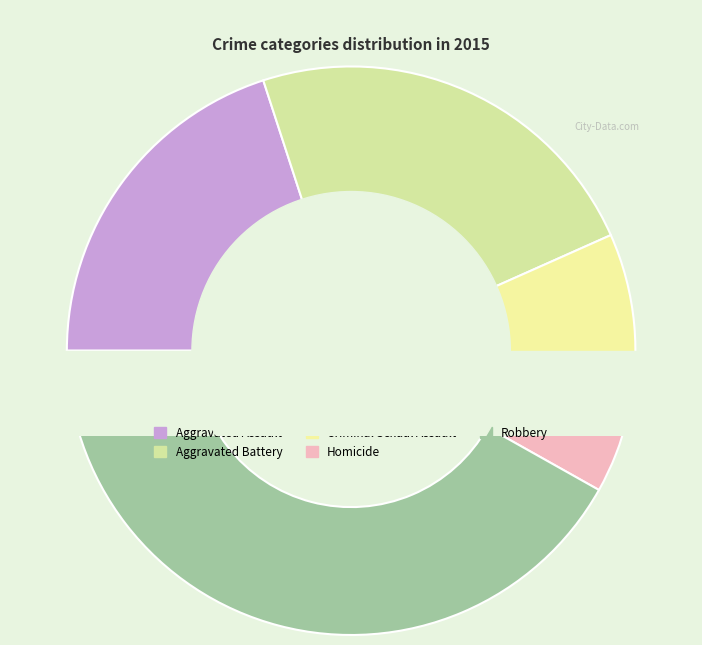

To the nearest percent, what portion does Aggravated Battery represent?

23%